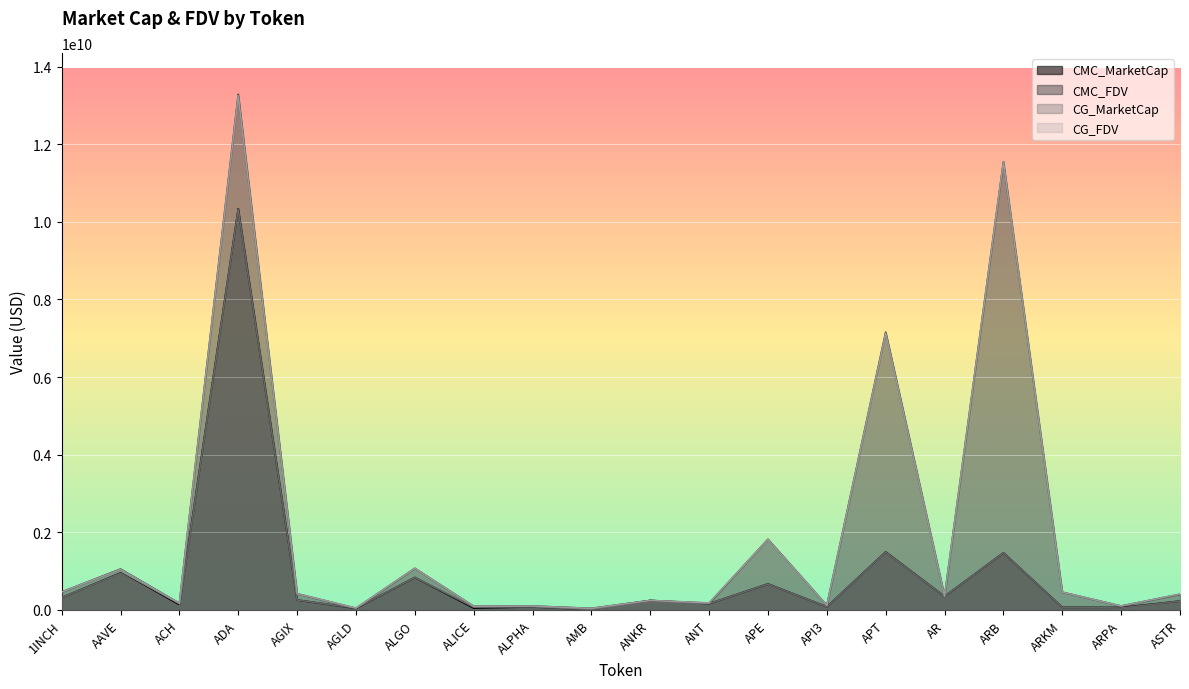

How many times do CMC_FDV and CG_MarketCap cross each other?

2